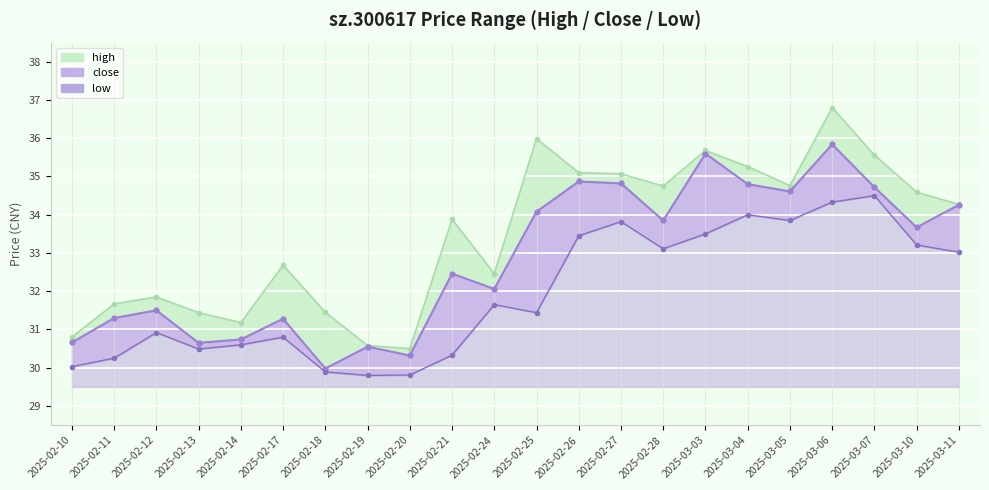

At which category does close reach its first local valley?

2025-02-13